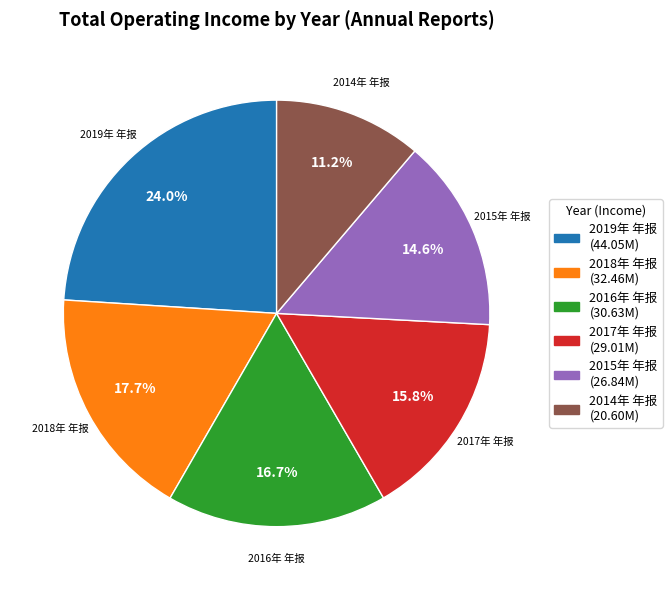

How many slices are in this pie chart?

6